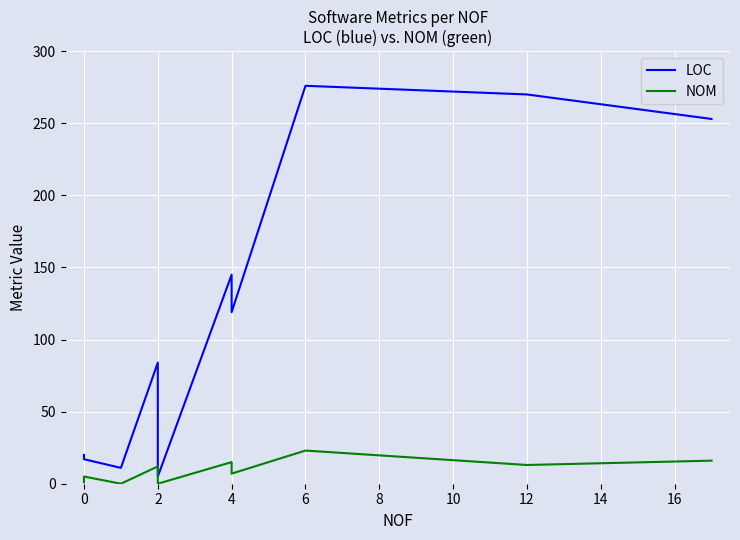

True or false: NOM and LOC cross at least once.

False